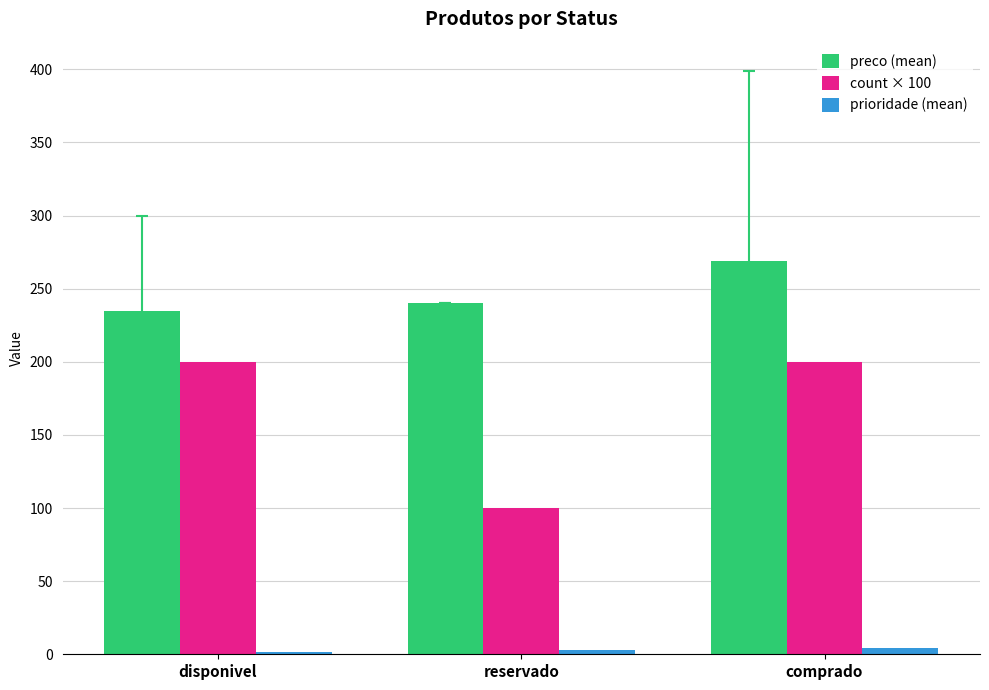

What is the greatest value displayed?

269.0